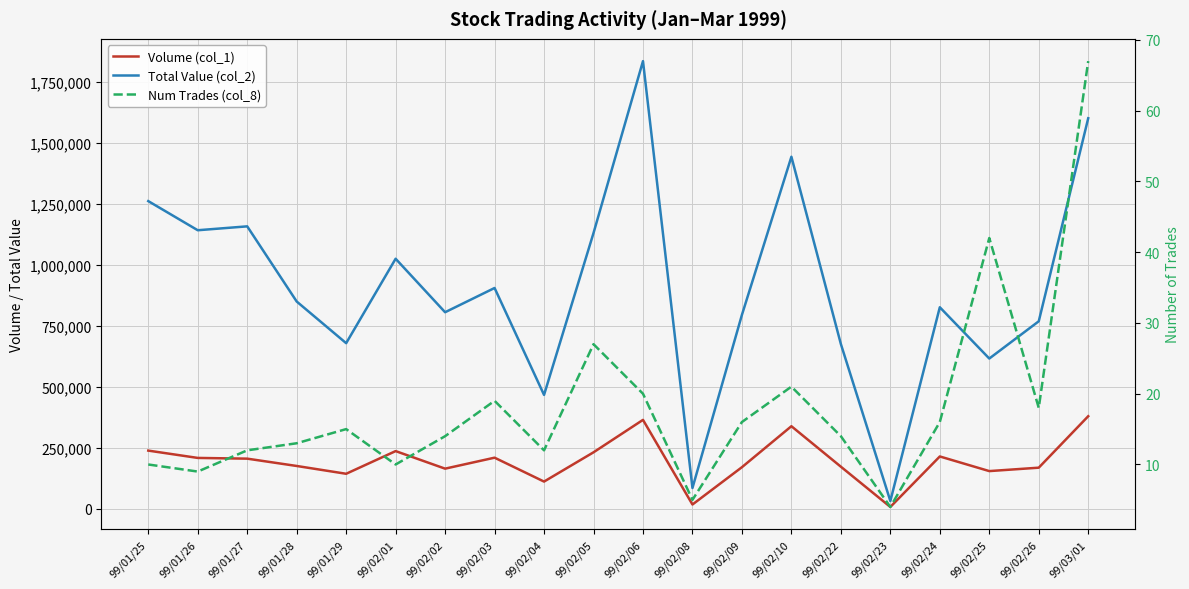

Which has a higher value, 99/01/25 or 99/01/27?

99/01/25